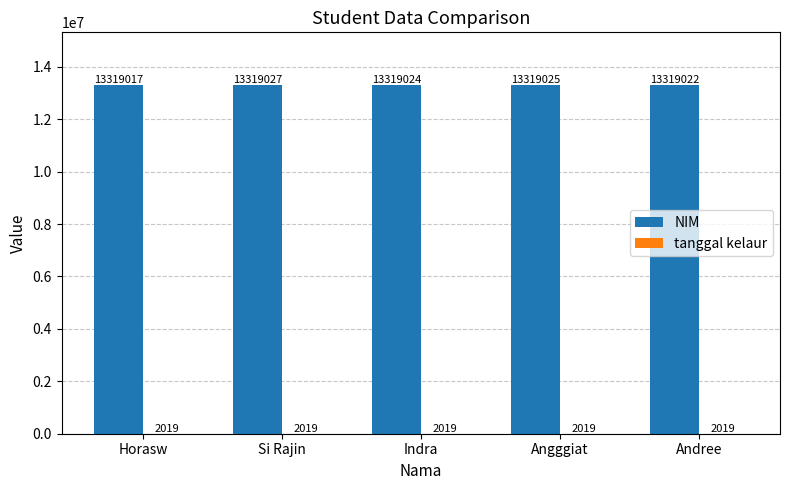

Which series has the largest total across all categories?

NIM